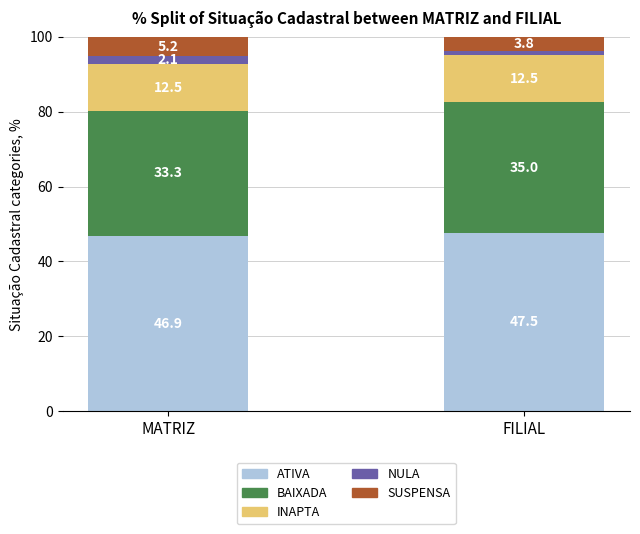

Which category has the lowest value in the ATIVA series?

MATRIZ